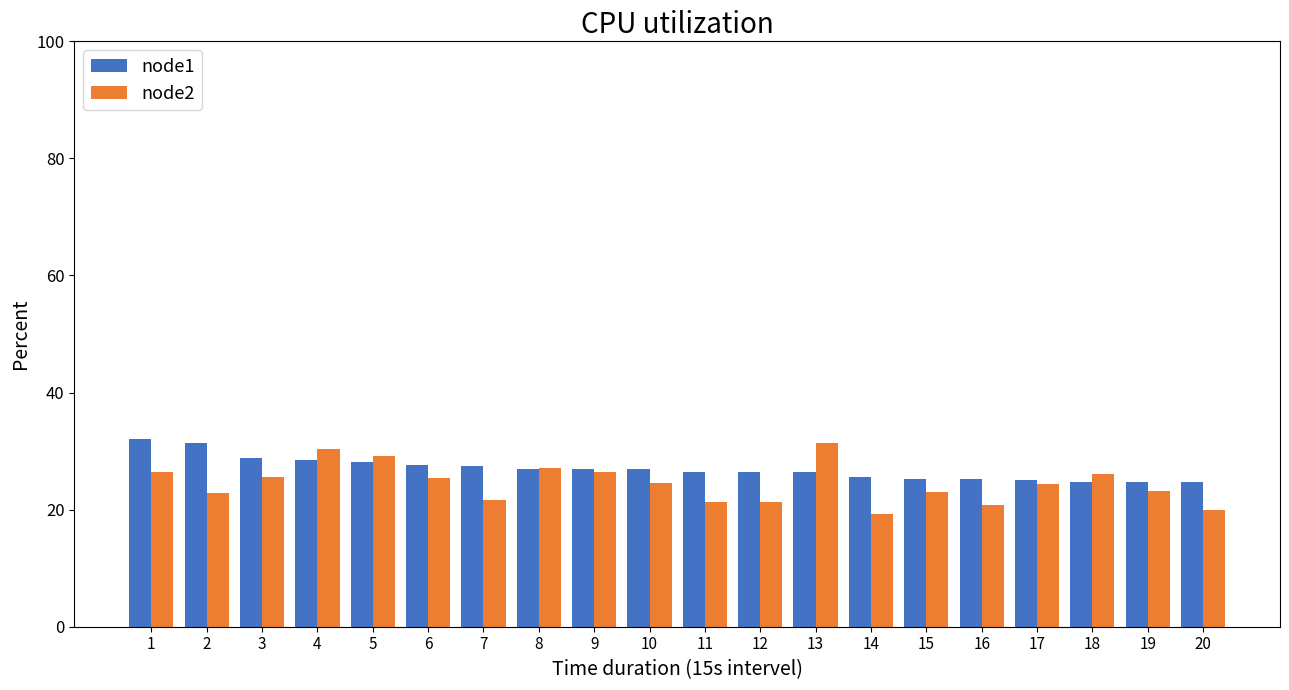

What is the greatest value displayed?

32.0